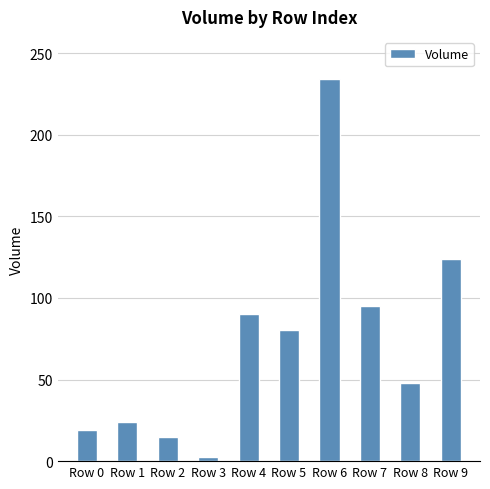

Read the value at Row 2.

14.7